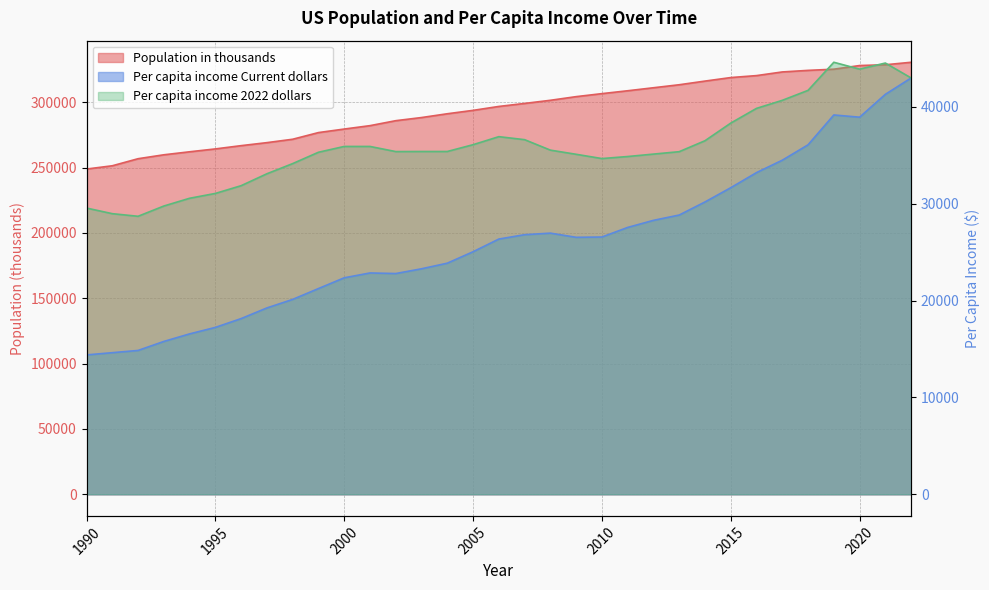

Is the value of Population in thousands at 2000 greater than the value of Per capita income Current dollars at 2016?

Yes